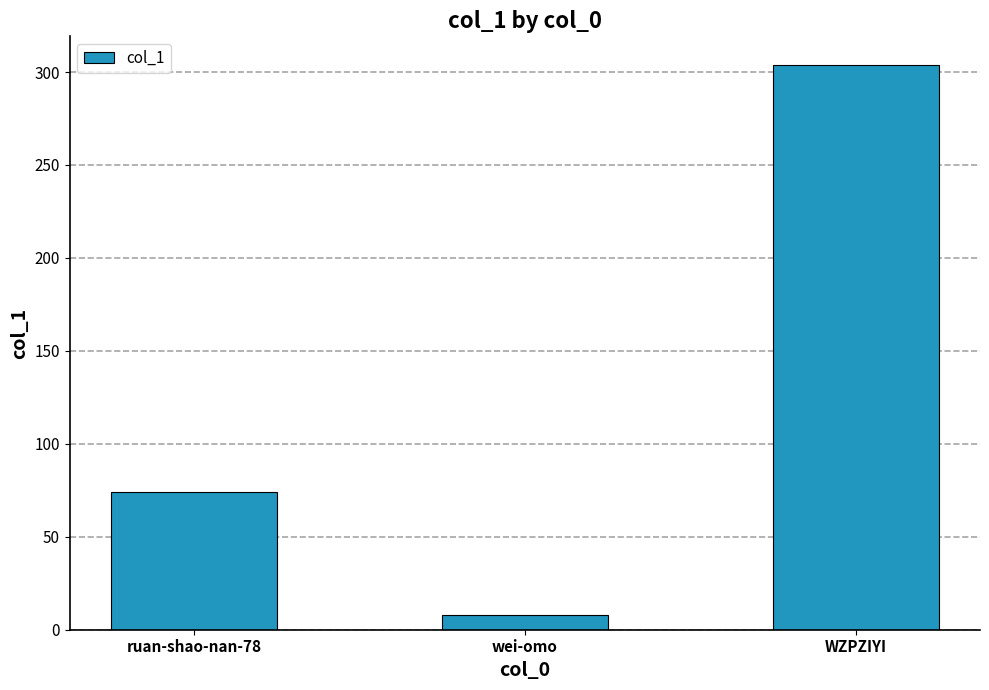

What is the change in value from ruan-shao-nan-78 to WZPZIYI?

+230